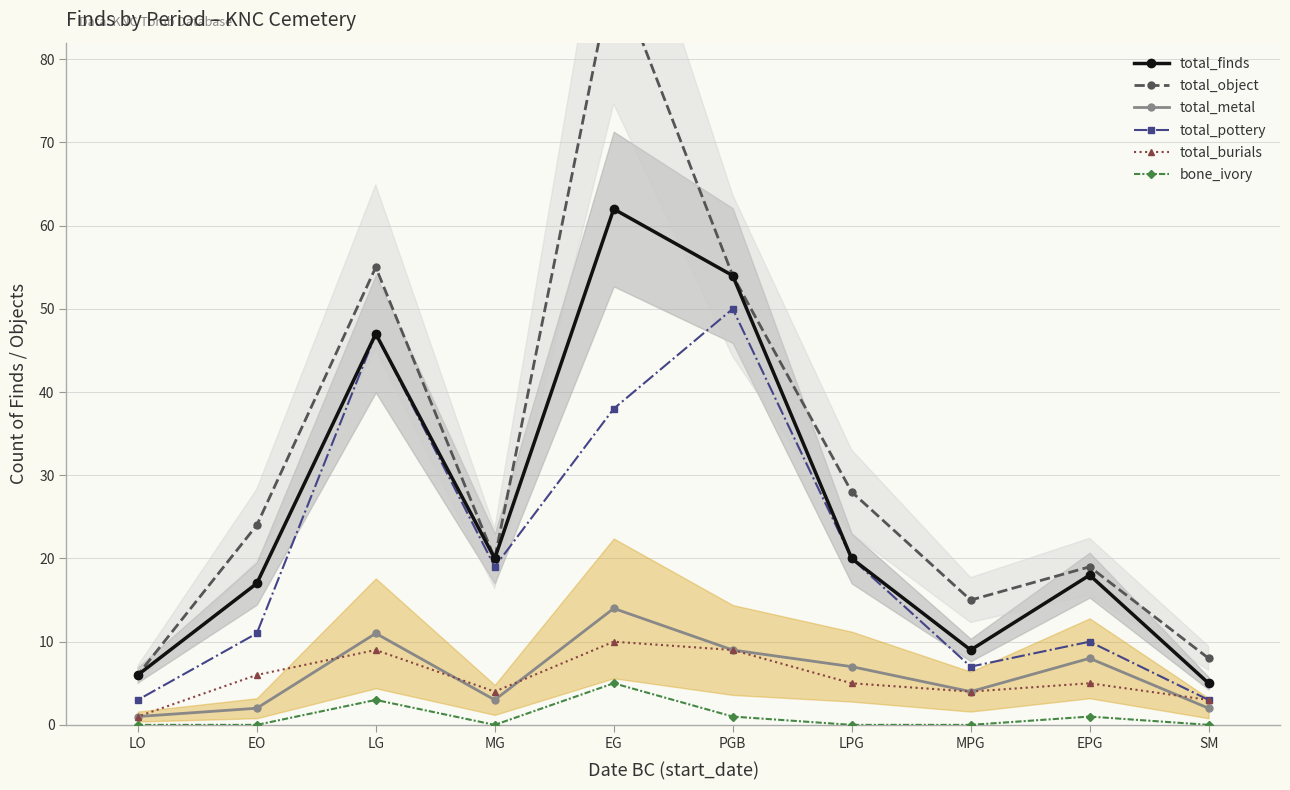

At how many categories does at least one series exceed 12?

8